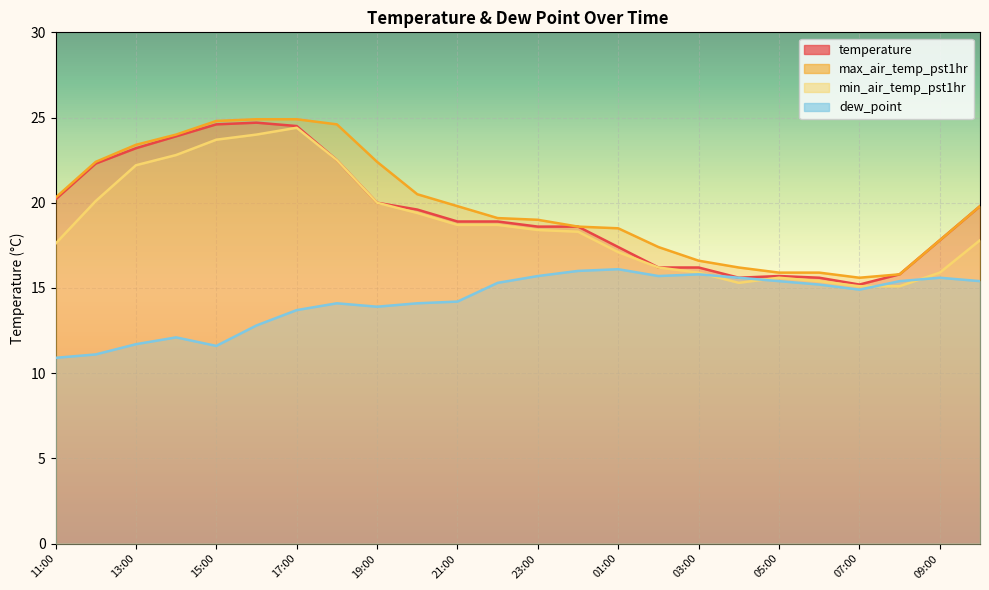

Which category has the highest value in the max_air_temp_pst1hr series?

16:00